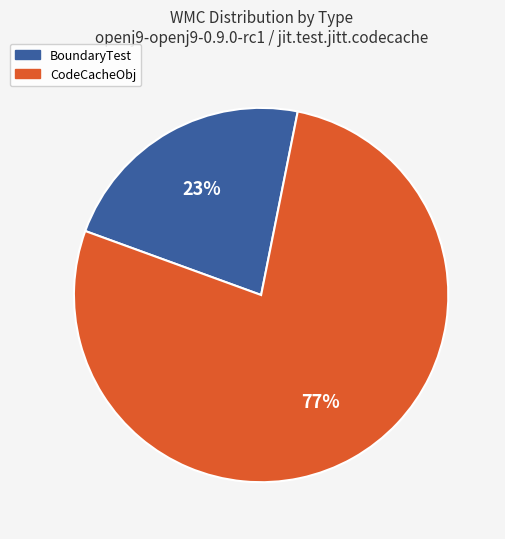

Count the number of slices in the pie.

2